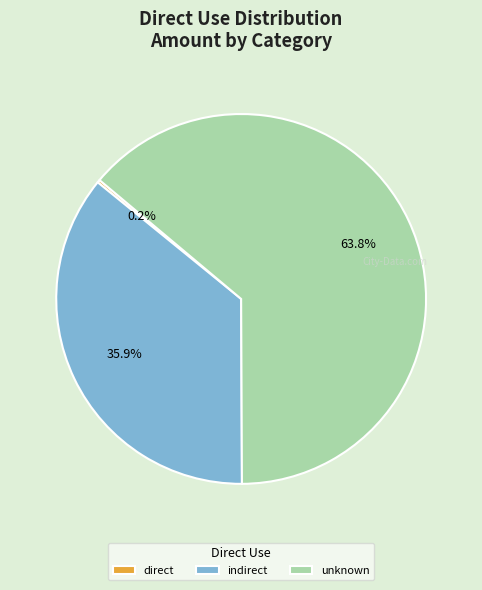

Which category has the biggest portion of the pie?

unknown